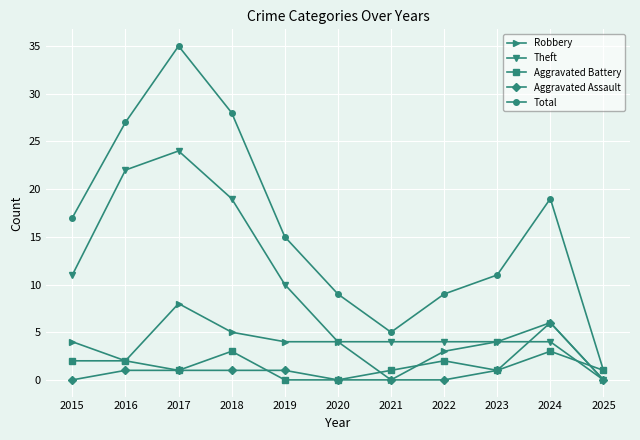

How many data points does each series have?

11